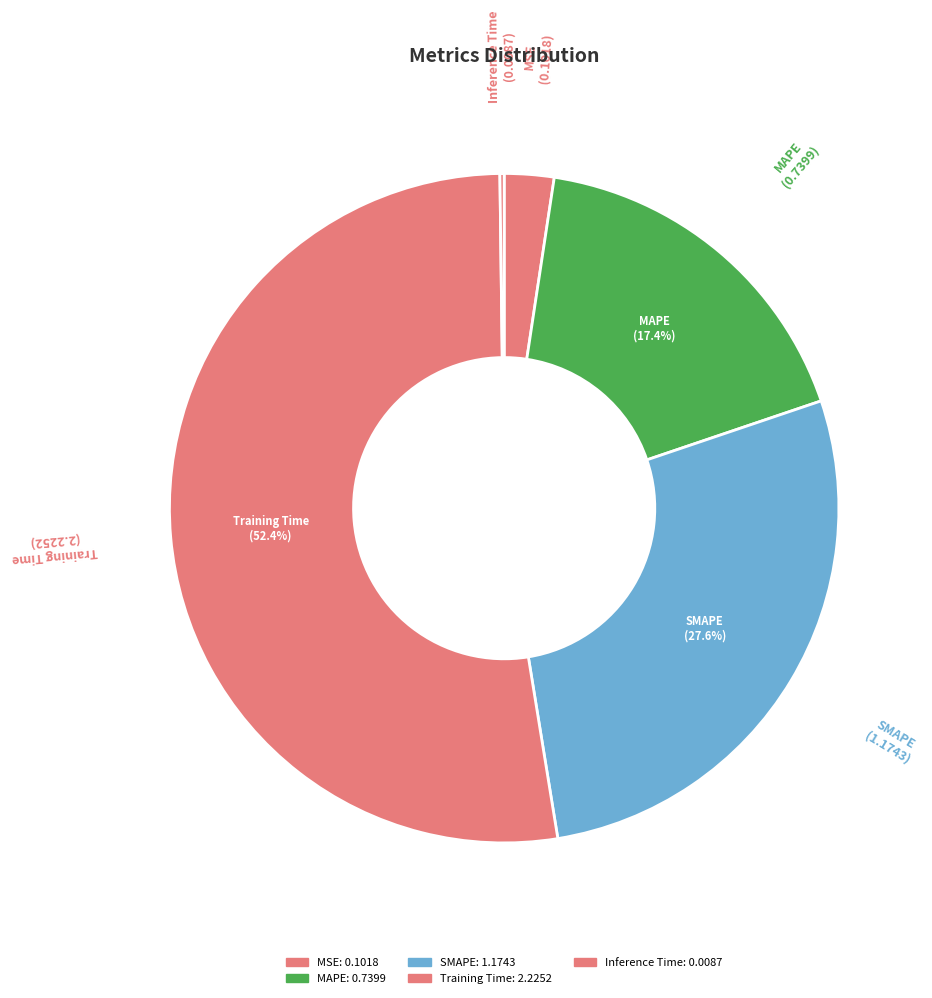

What is the largest slice in the pie chart?

Training Time